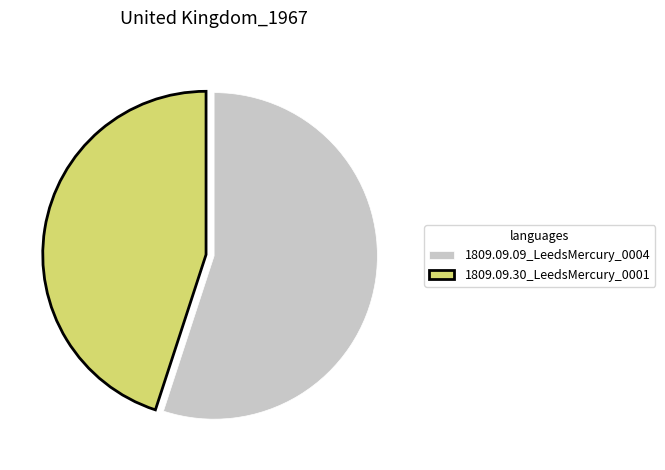

Is there a majority slice in this chart?

Yes